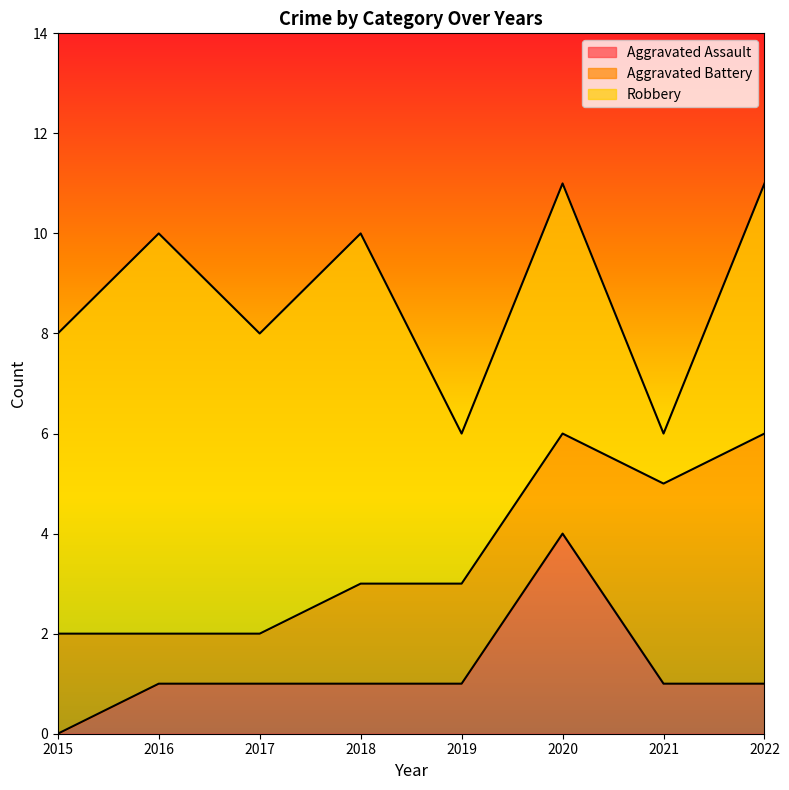

How many Aggravated Battery values are between 2 and 4?

5